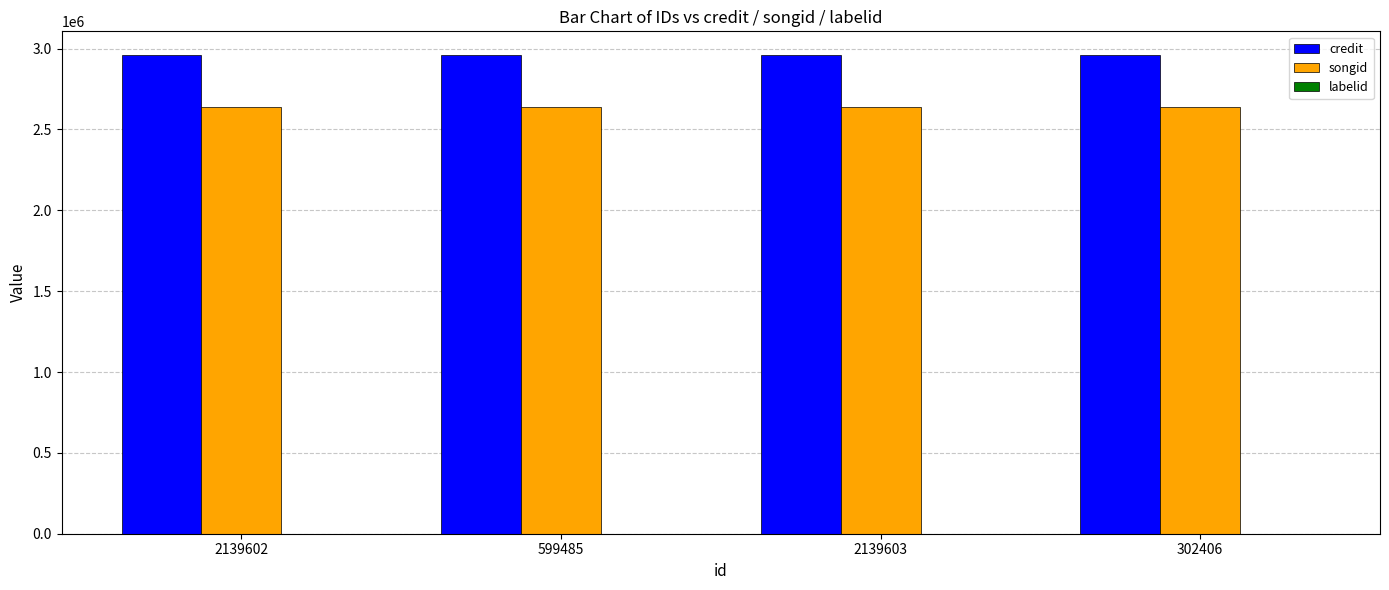

The credit series shows 990825 at 599485. True or false?

False